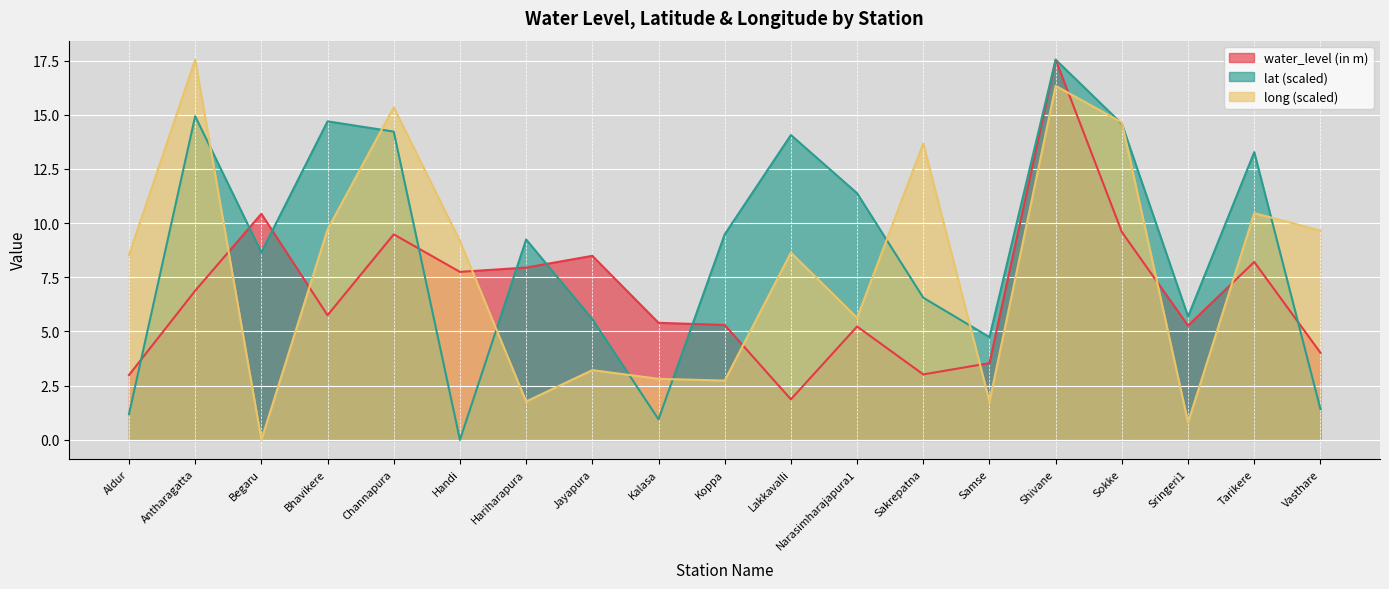

Where does the water_level (in m) series first go above 5?

Antharagatta